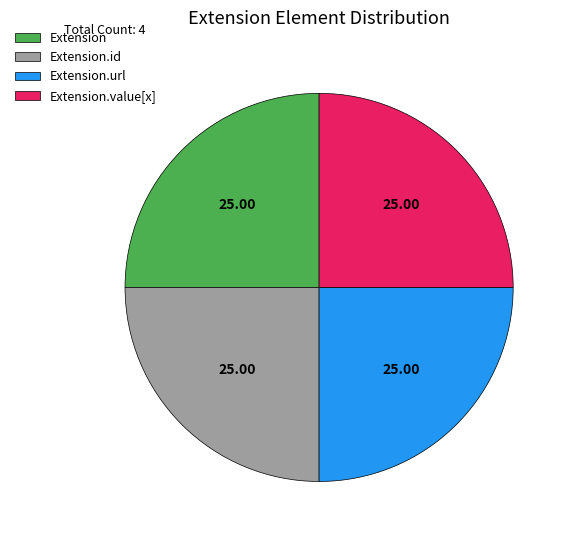

Does Extension.url account for over 50% of the chart?

No